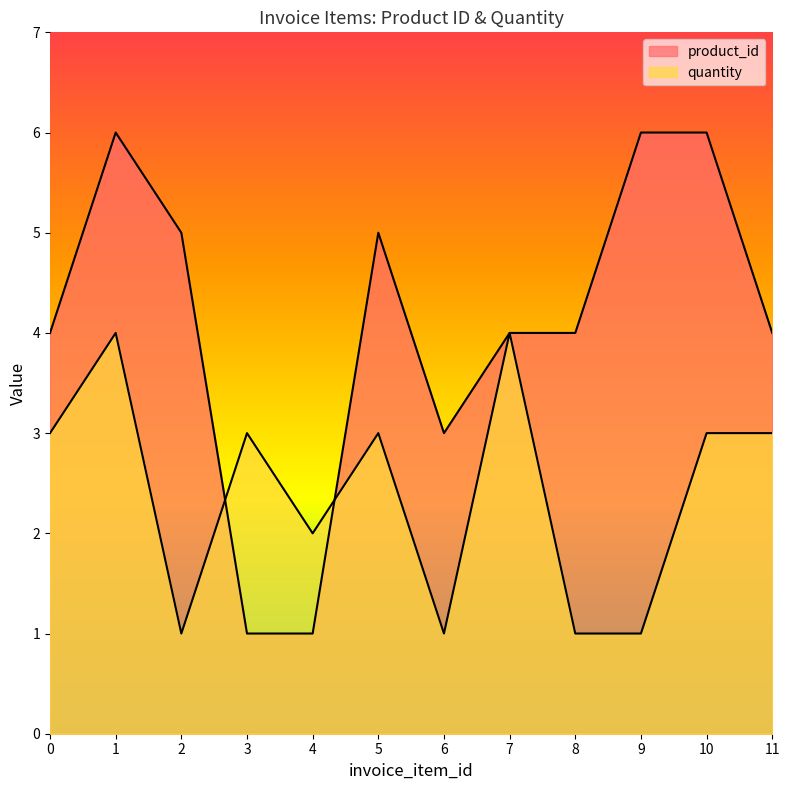

What is the highest value of the quantity series?

4